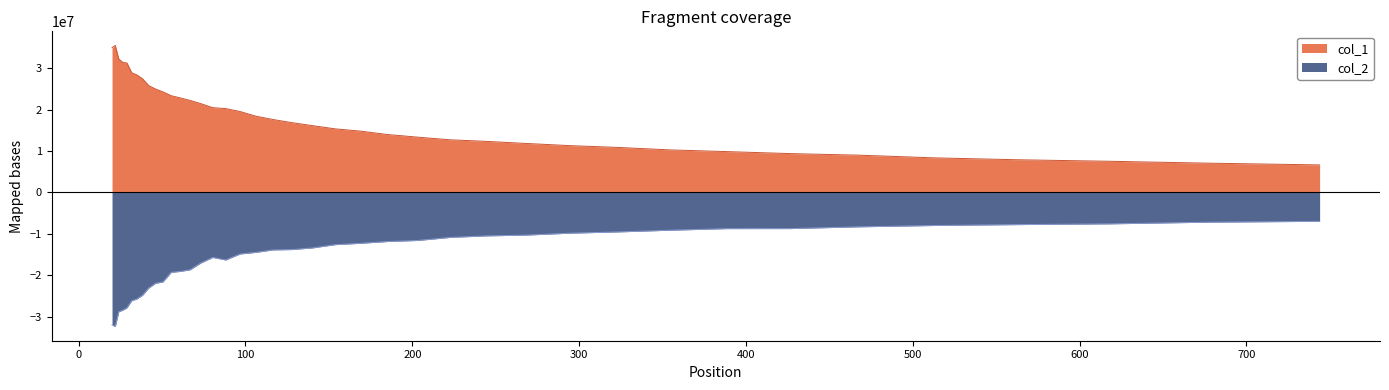

What is the total value across all series at 116.448?

3722583.0